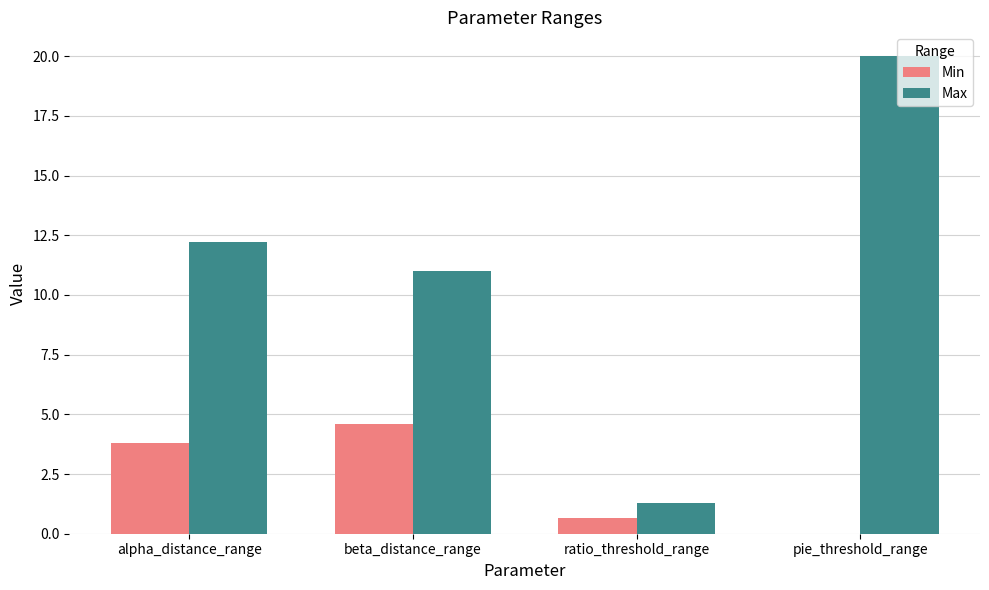

What is the spread (max minus min) of values at alpha_distance_range?

8.4